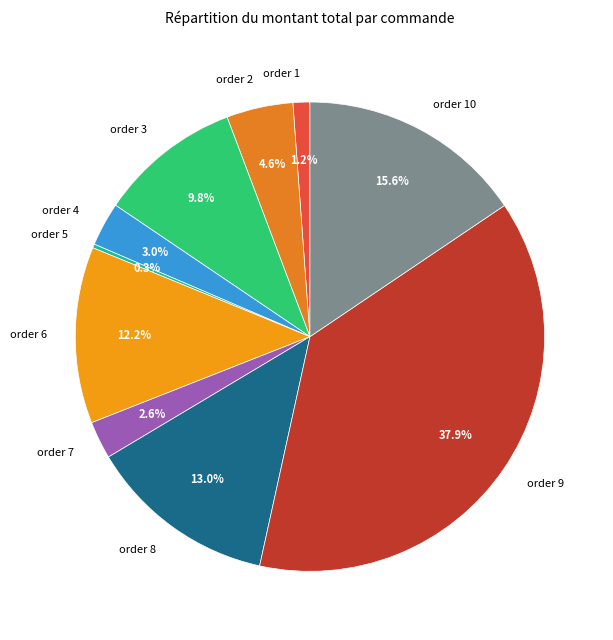

Combined, do order 8 and order 4 account for over 50%?

No